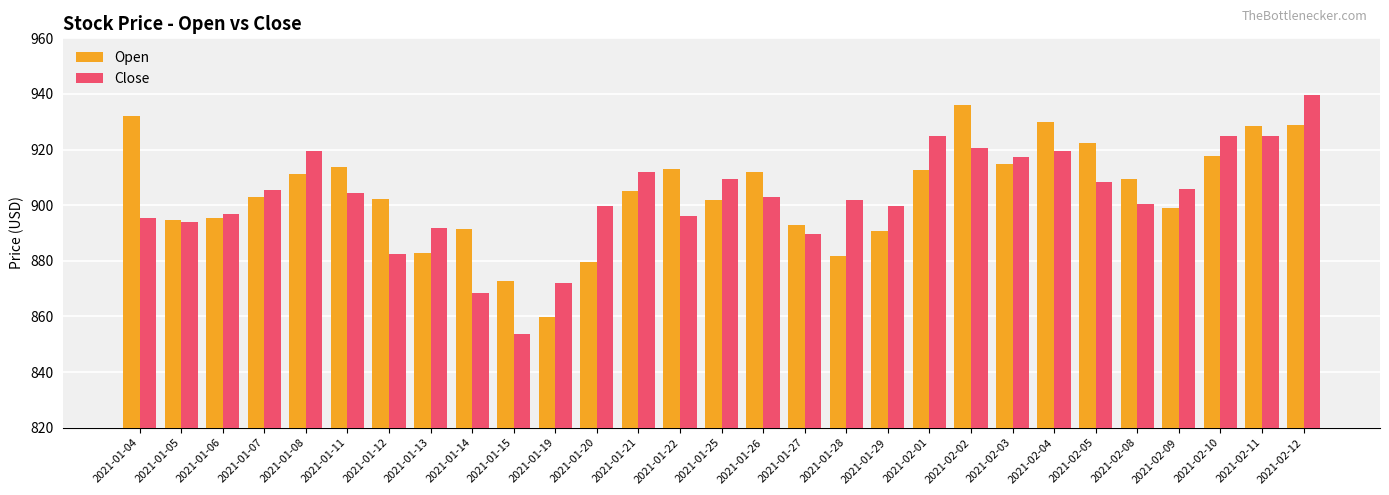

Where does the Open series first go above 905?

2021-01-04